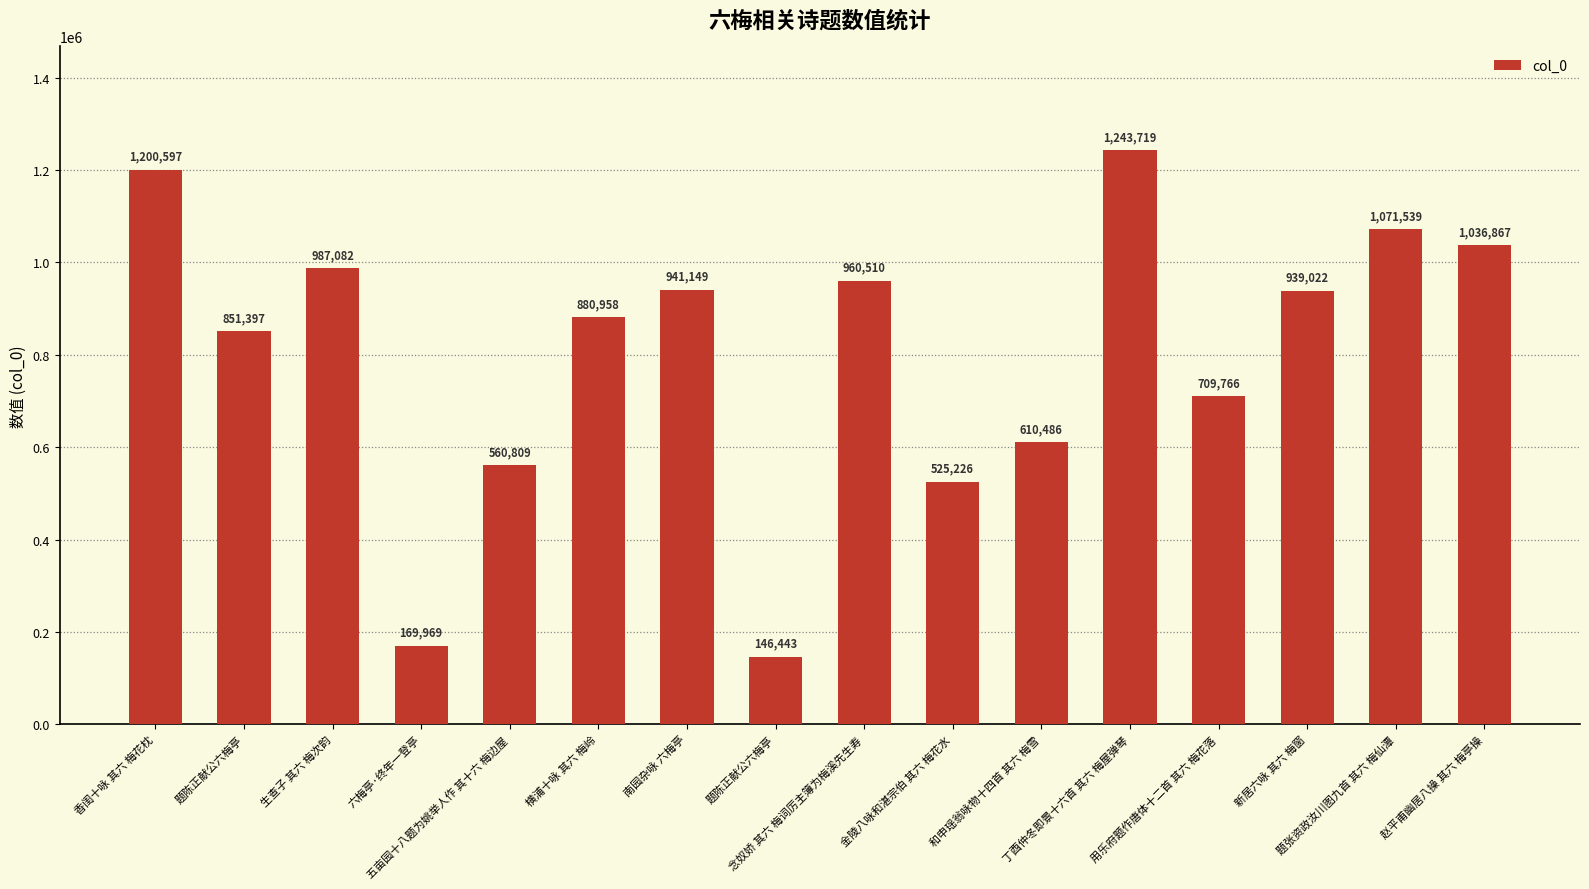

At which category does the chart reach its peak across all series?

丁酉仲冬即景十六首 其六 梅屋弹琴